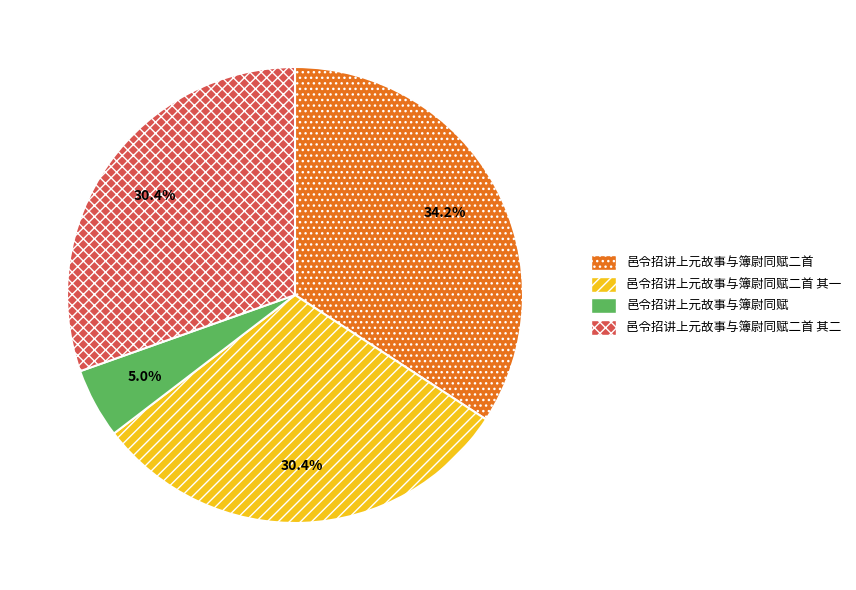

What is the largest slice in the pie chart?

邑令招讲上元故事与簿尉同赋二首